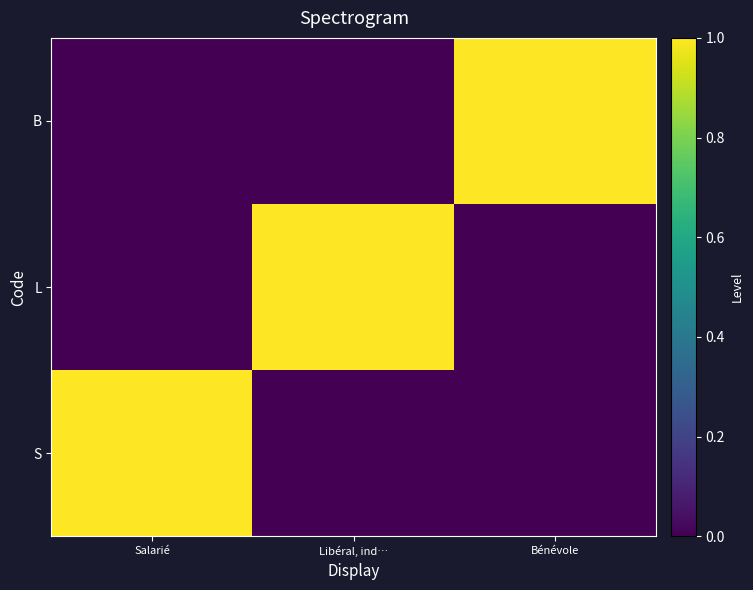

Which series has the largest range (max minus min)?

S